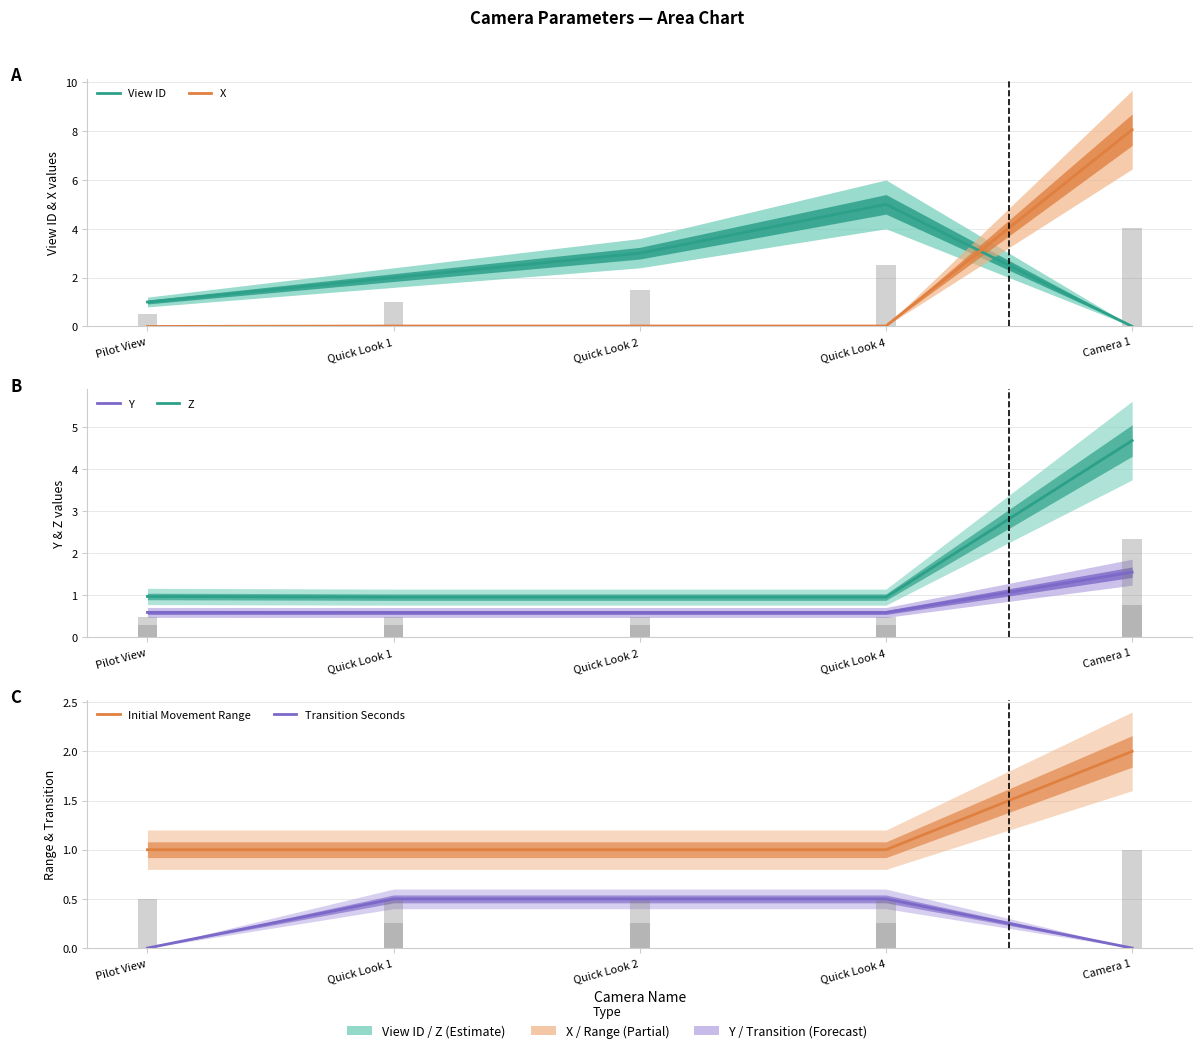

Reading left to right, transcribe all the data shown in this chart.

View ID: 1.0	2.0	3.0	5.0	0.0
X: 0.0	0.0	0.0	0.0	8.1
Y: 0.6	0.6	0.6	0.6	1.5
Z: 1.0	1.0	1.0	1.0	4.7
Initial Movement Range: 1.0	1.0	1.0	1.0	2.0
Transition Seconds: 0.0	0.5	0.5	0.5	0.0